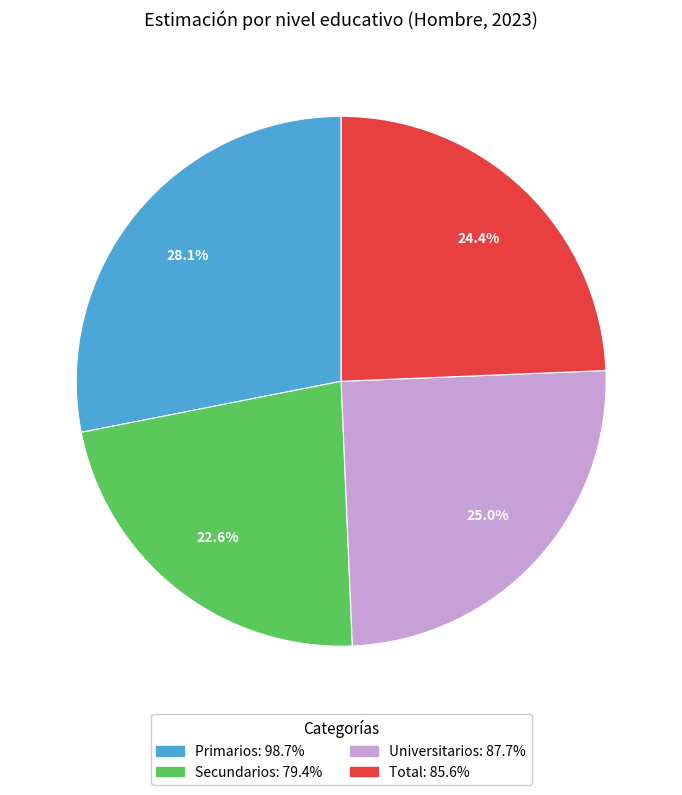

What is the largest slice in the pie chart?

Primarios